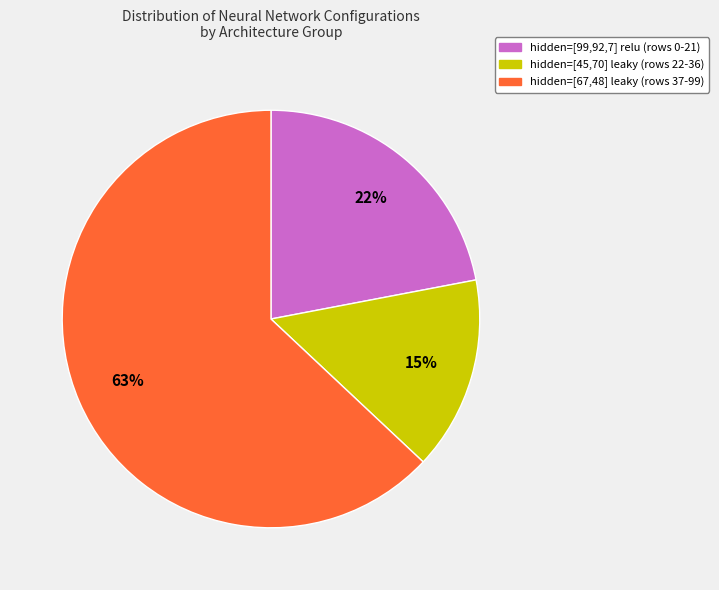

True or false: hidden=[99,92,7] relu (rows 0-21) accounts for 13% of the total.

False